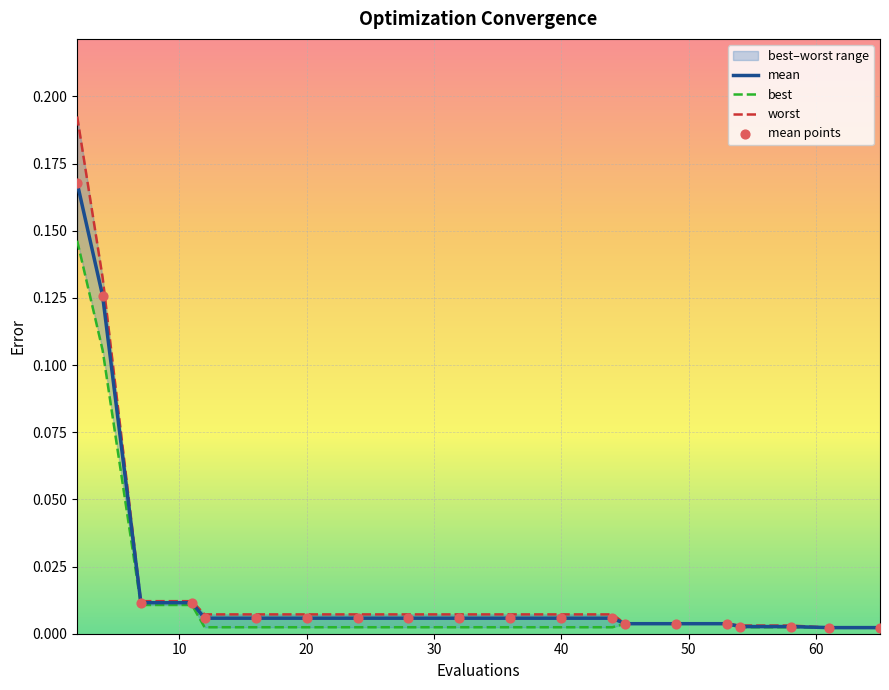

Which series contains the lowest Y value?

best